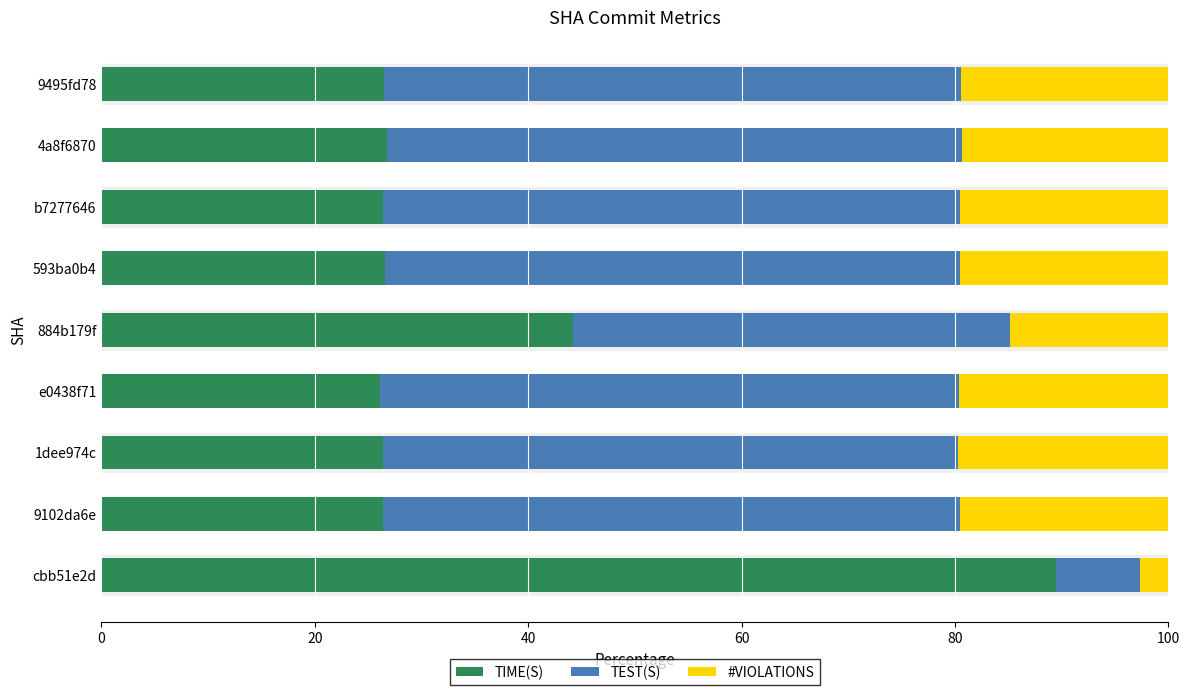

What is the maximum value for TIME(S)?

89.5